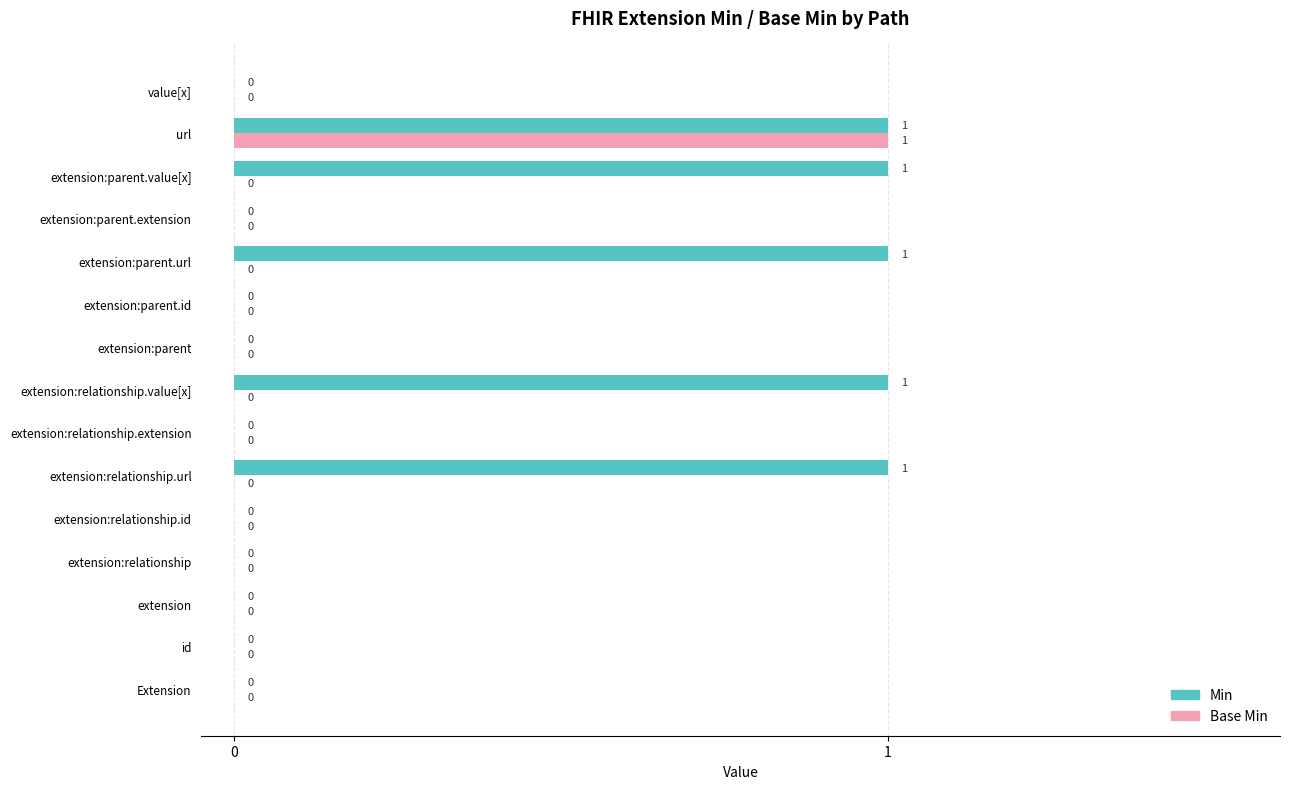

Between extension:relationship.value[x] and url, which series saw the biggest shift?

Base Min